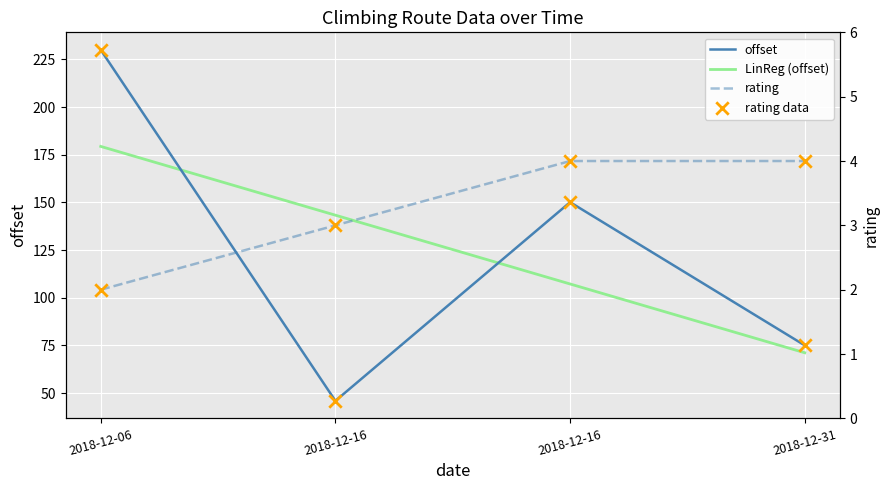

What are all the series names shown in the legend?

offset, LinReg (offset), rating, rating data